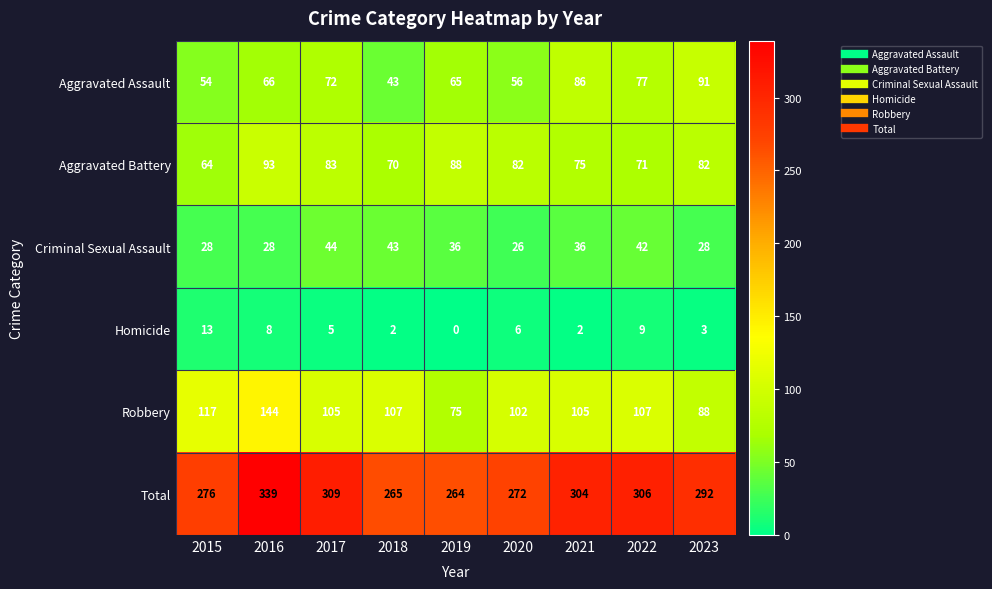

List the series in order of their peak value, lowest first.

Homicide, Criminal Sexual Assault, Aggravated Assault, Aggravated Battery, Robbery, Total